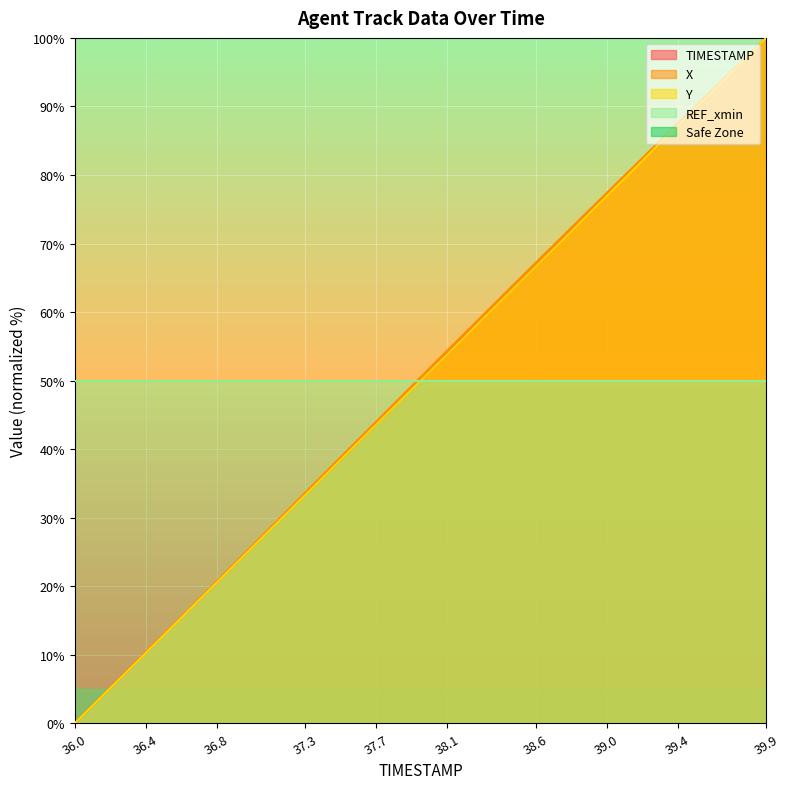

Rank the series at 36.4 from lowest to highest value.

Y, TIMESTAMP, X